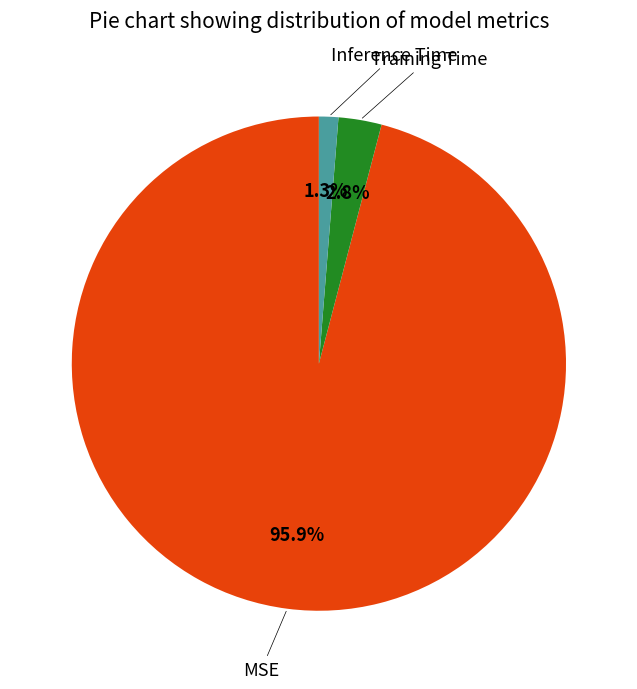

Is there a majority slice in this chart?

Yes